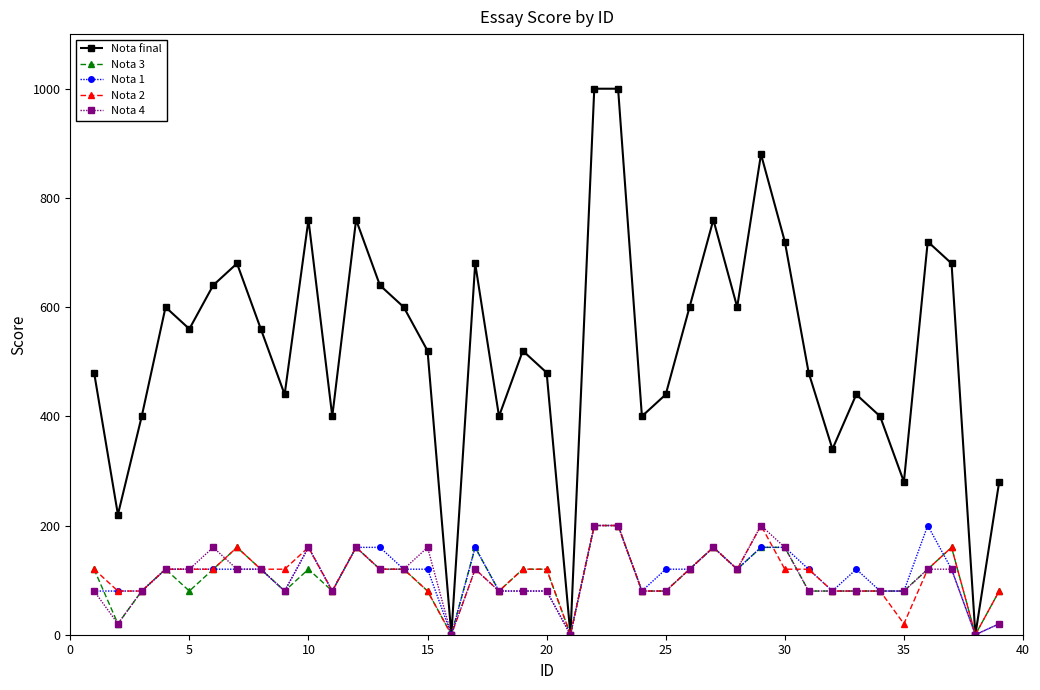

What is the difference between the maximum and minimum values in the Nota 1 series?

200